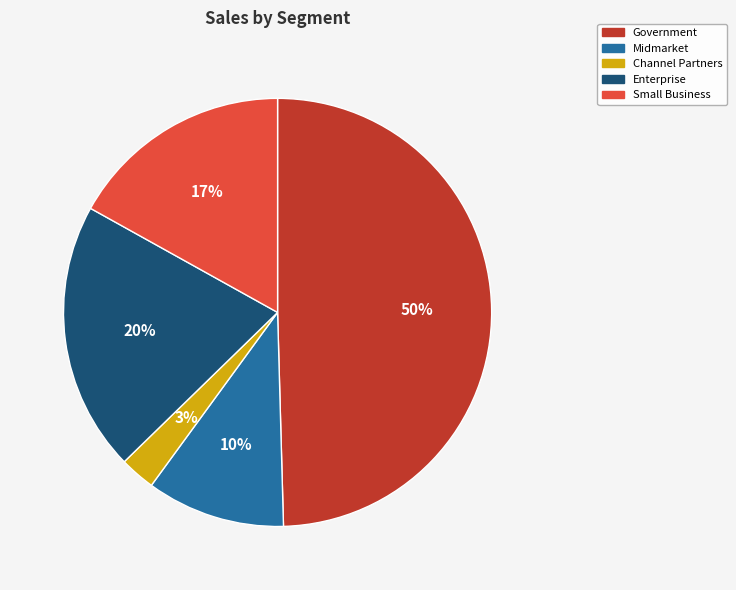

Does any single category account for the majority?

No